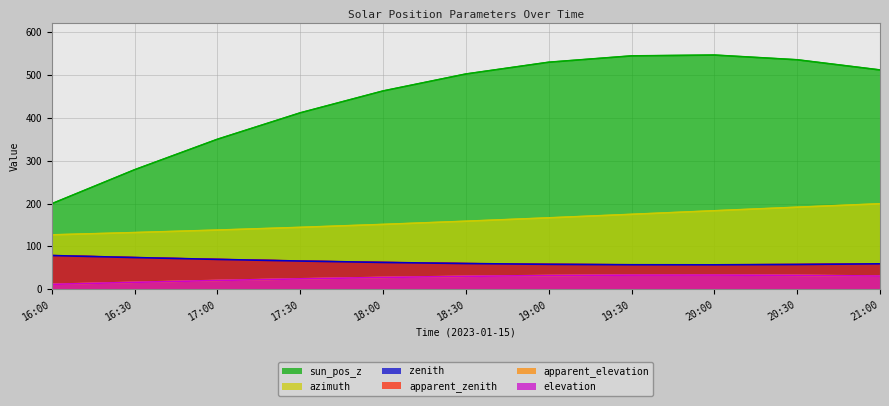

True or false: apparent_zenith and zenith cross at least once.

False